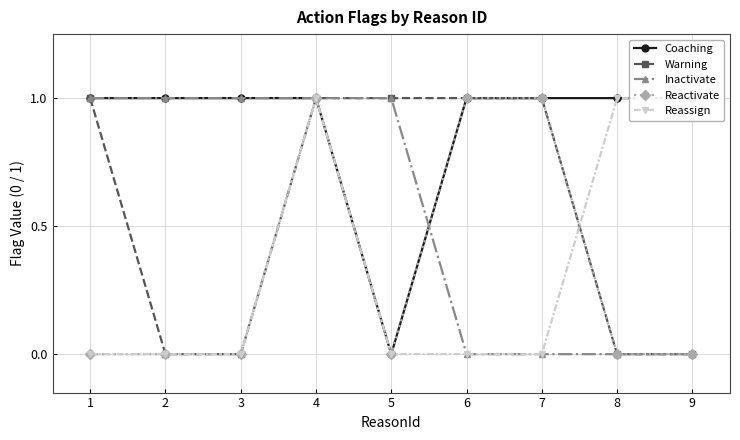

At how many categories does at least one series exceed 0?

9